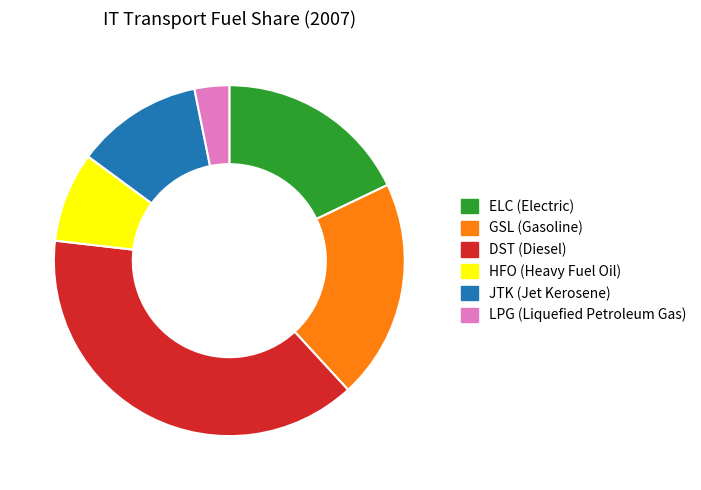

How many segments does this pie chart have?

6